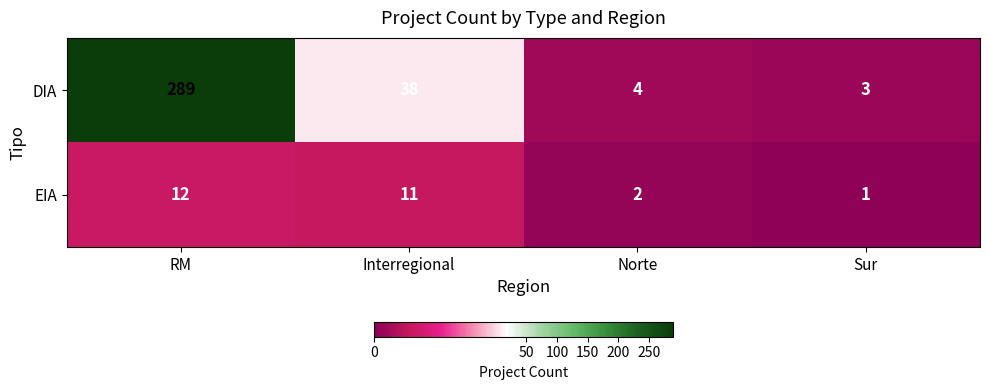

At which category is the sum across all series the highest?

RM